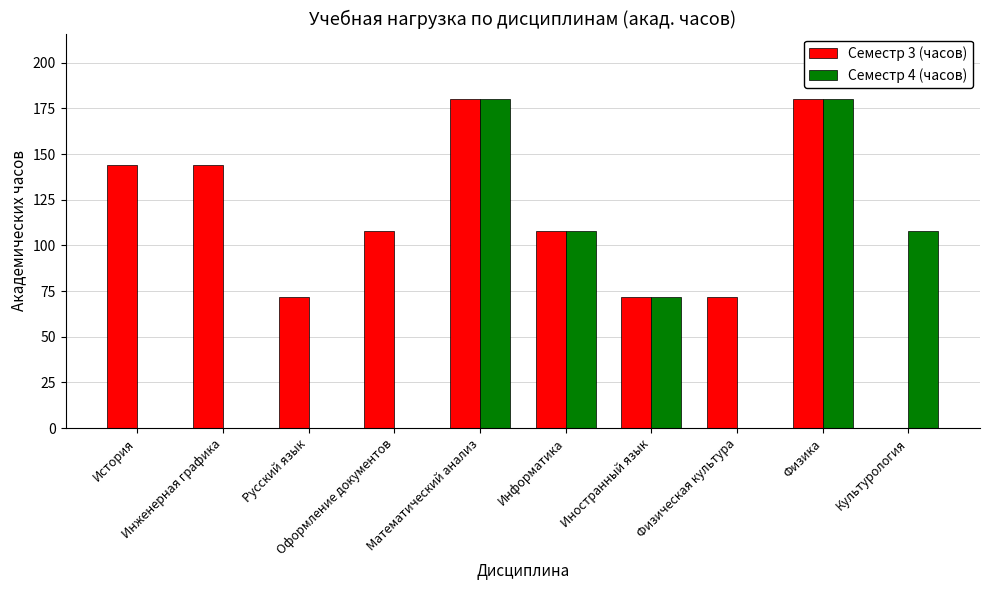

What is the total value across all series at История?

144